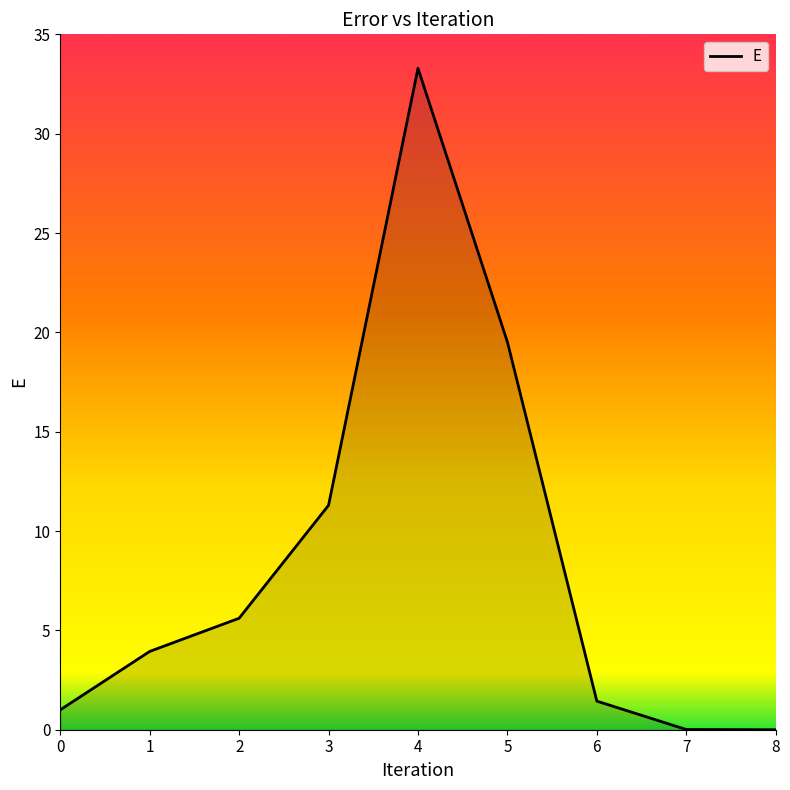

How many categories are shown in the chart?

9